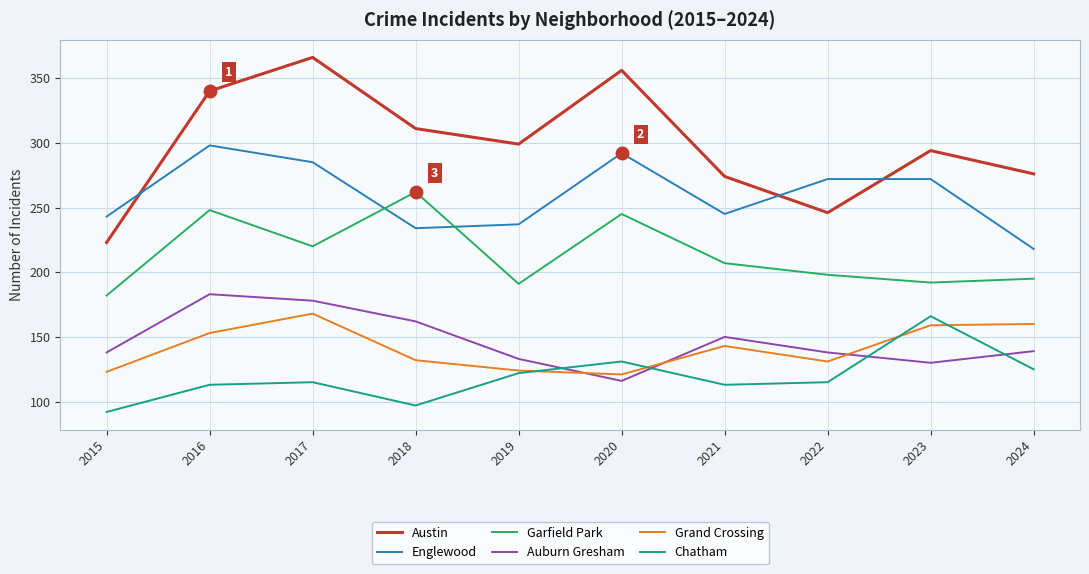

True or false: Auburn Gresham has more than 2 interior local peaks.

False